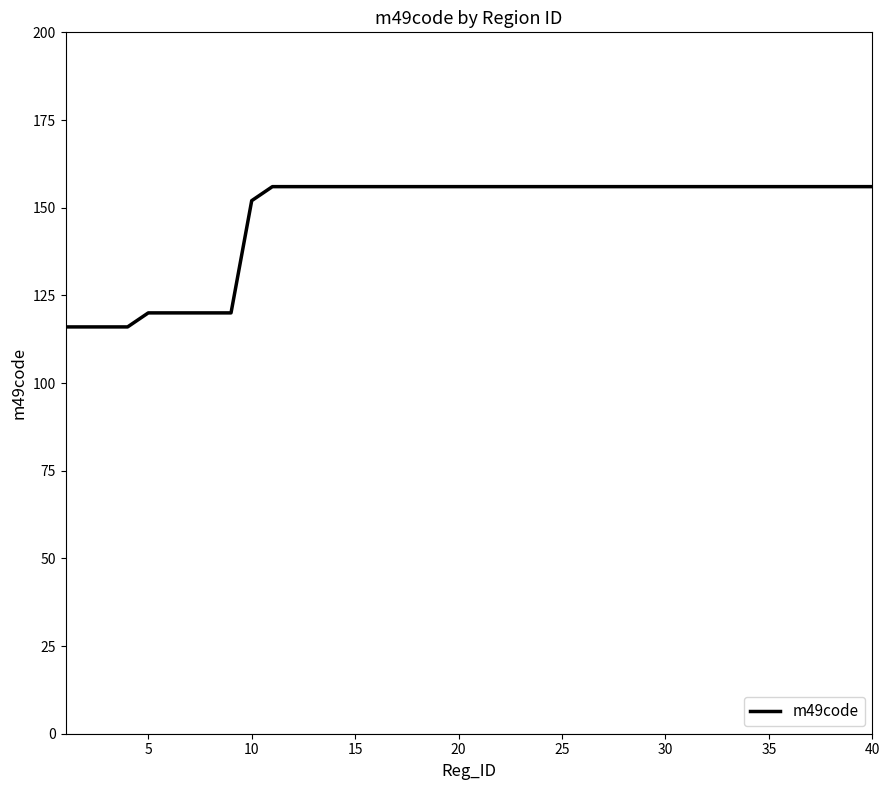

What is the difference between the maximum and minimum values?

40